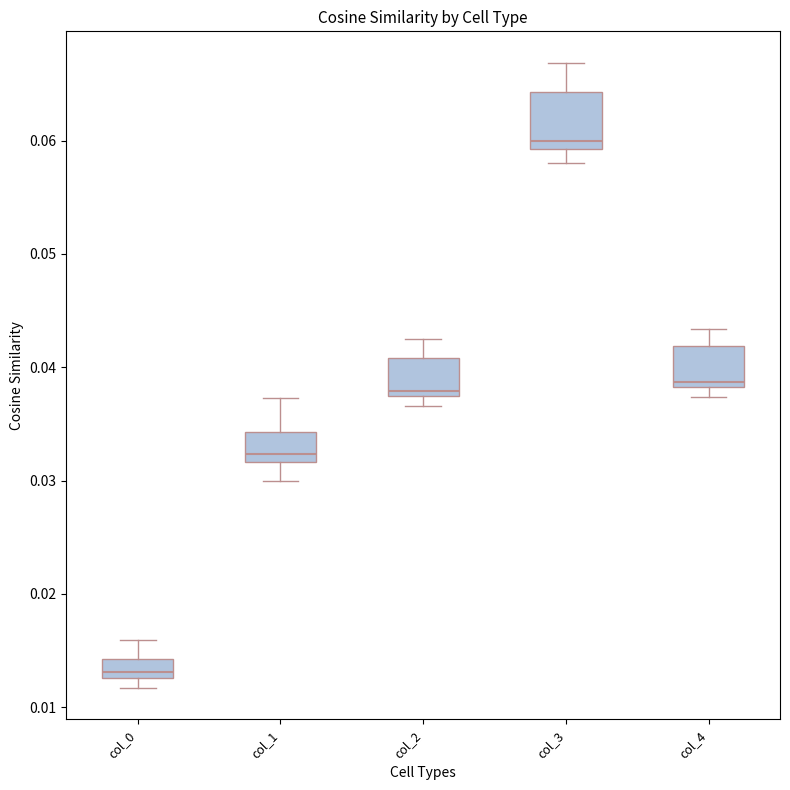

Reading left to right, read every box against the y-axis: the position of its median line, the range the box covers, and the ends of its whiskers. The values are not printed on the chart, so give them approximately, as read against the axis.

col_0: median 0.013 (just above the box's lower edge), box 0.013 to 0.014, whiskers 0.012 to 0.016
col_1: median 0.032 (just above the box's lower edge), box 0.032 to 0.034, whiskers 0.030 to 0.037
col_2: median 0.038, box 0.037 to 0.041, whiskers 0.037 (just below the box's lower edge) to 0.042
col_3: median 0.060, box 0.059 to 0.064, whiskers 0.058 to 0.067
col_4: median 0.039, box 0.038 to 0.042, whiskers 0.037 to 0.043